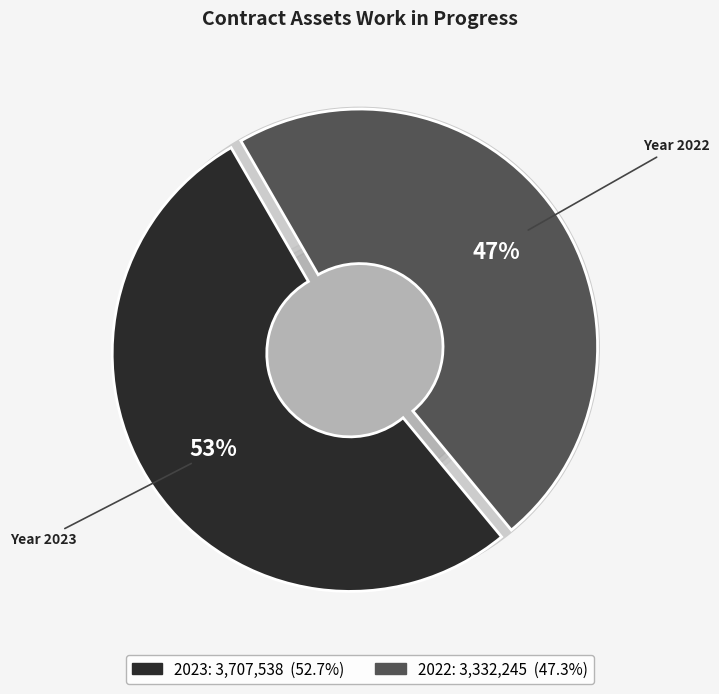

Is there any slice that represents more than half of the pie?

Yes